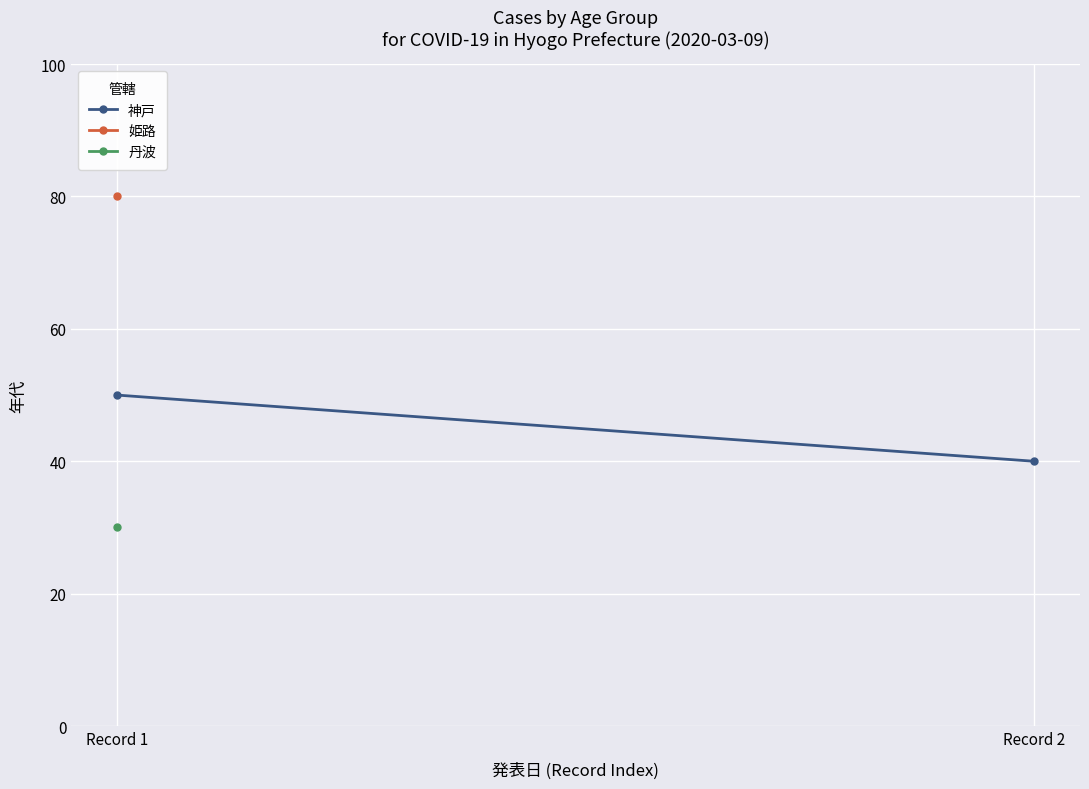

List the labels in order of value, largest first.

Record 1, Record 2